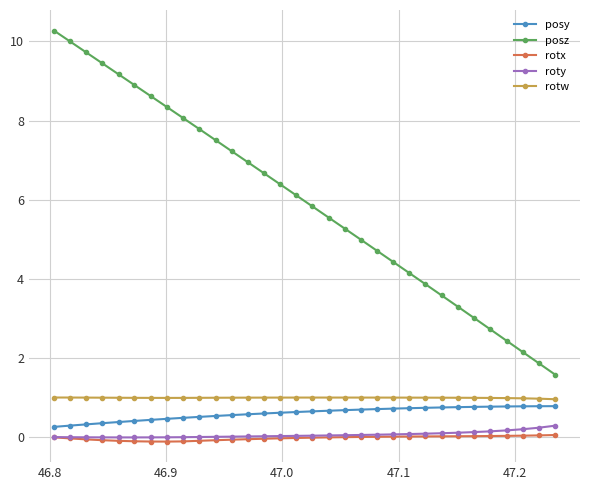

True or false: roty and posz cross at least once.

False